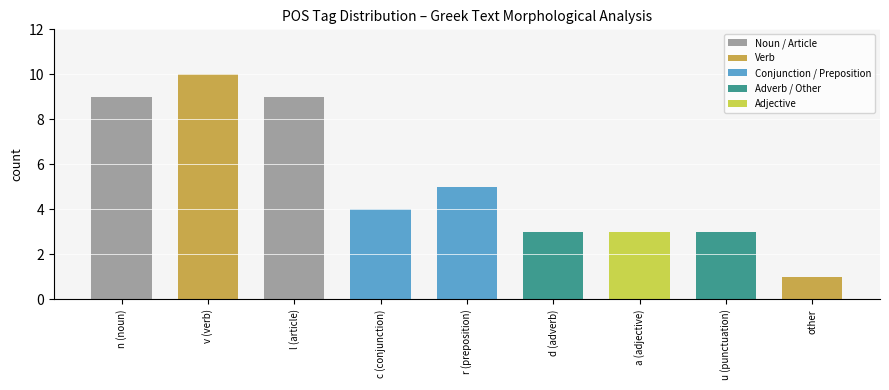

Reading left to right, extract all data points from this chart.

counts=9	1=10	2=9	3=4	4=5	5=3	6=3	7=3	8=1